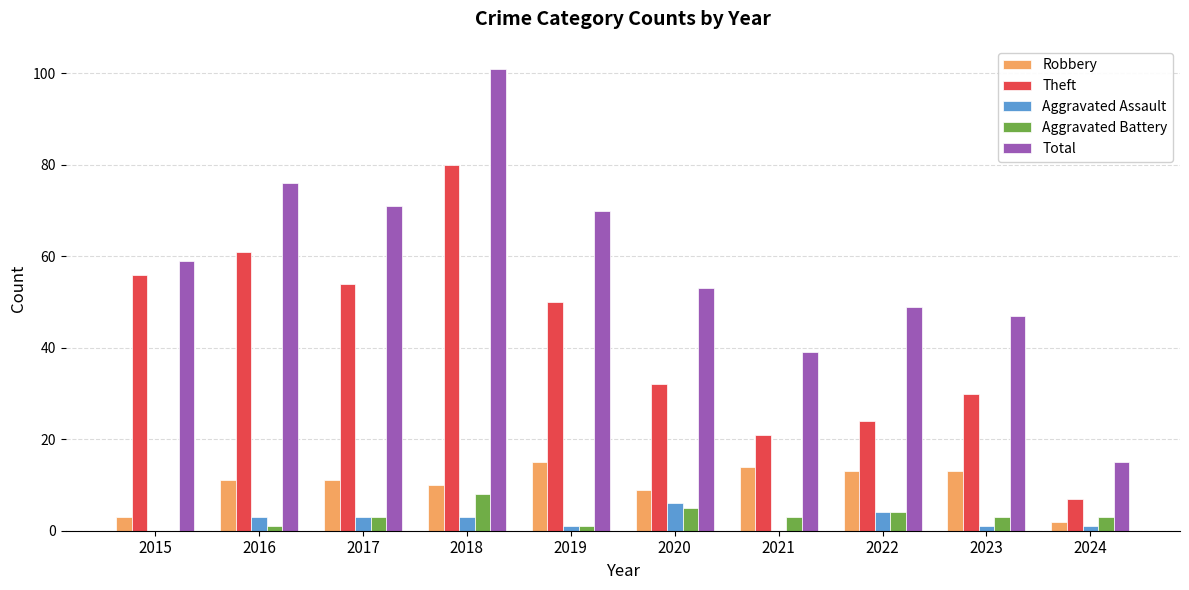

Reading left to right, list all the values displayed in this chart.

Robbery: 3	11	11	10	15	9	14	13	13	2
Theft: 56	61	54	80	50	32	21	24	30	7
Aggravated Assault: 0	3	3	3	1	6	0	4	1	1
Aggravated Battery: 0	1	3	8	1	5	3	4	3	3
Total: 59	76	71	101	70	53	39	49	47	15